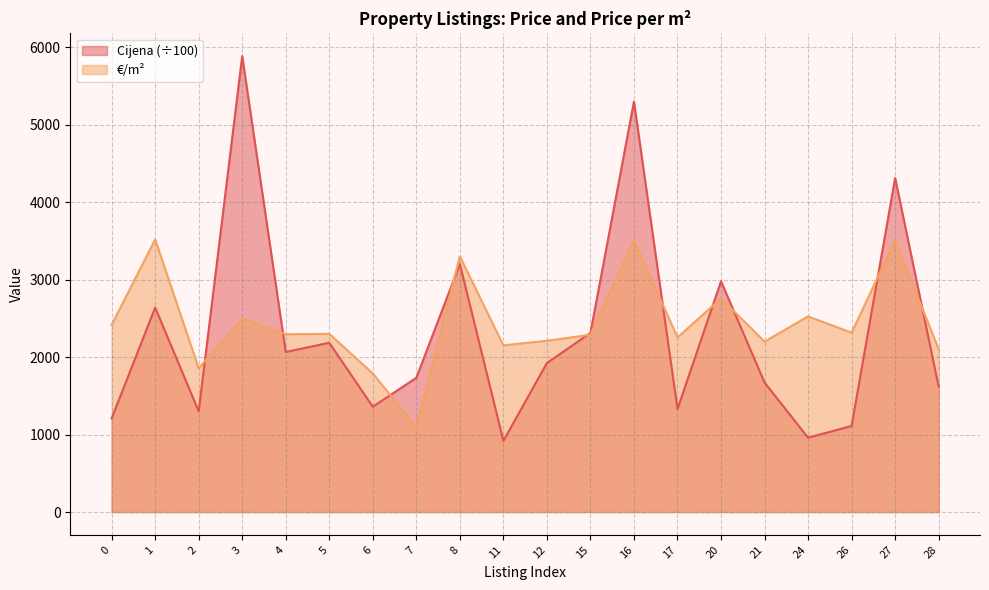

Which series has the widest spread of values?

Cijena (÷100)